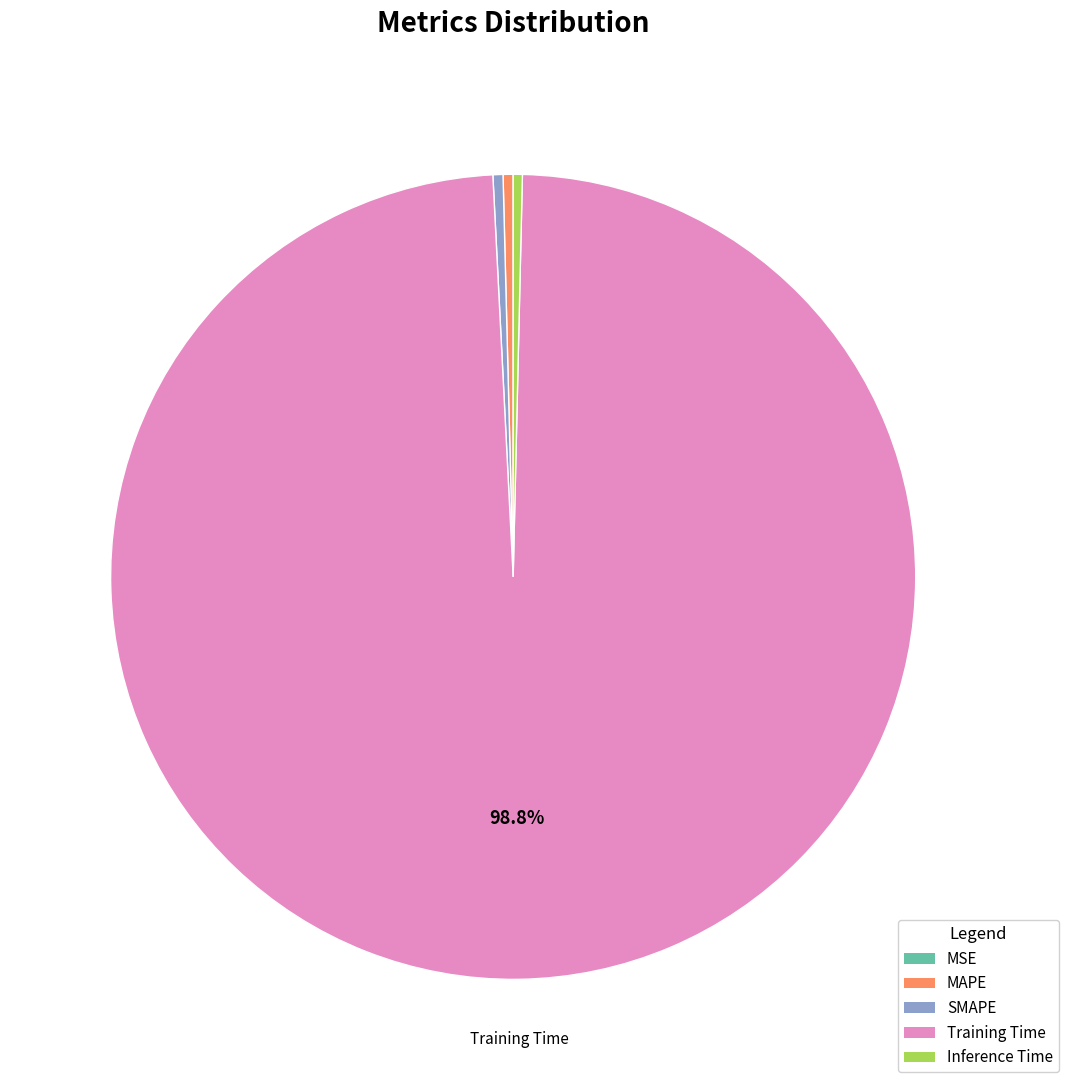

Which category has the biggest portion of the pie?

Training Time